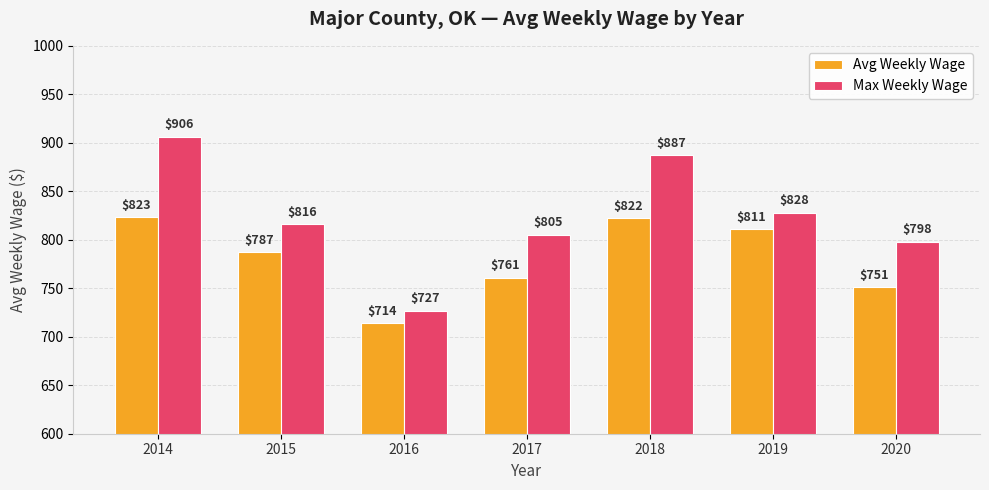

Is it true that Avg Weekly Wage equals 811 at 2019?

True